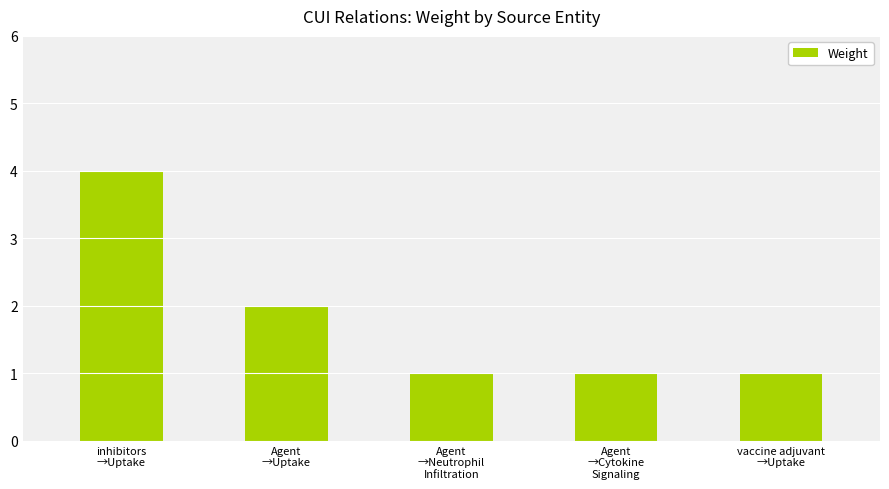

What is the sum of all values?

9